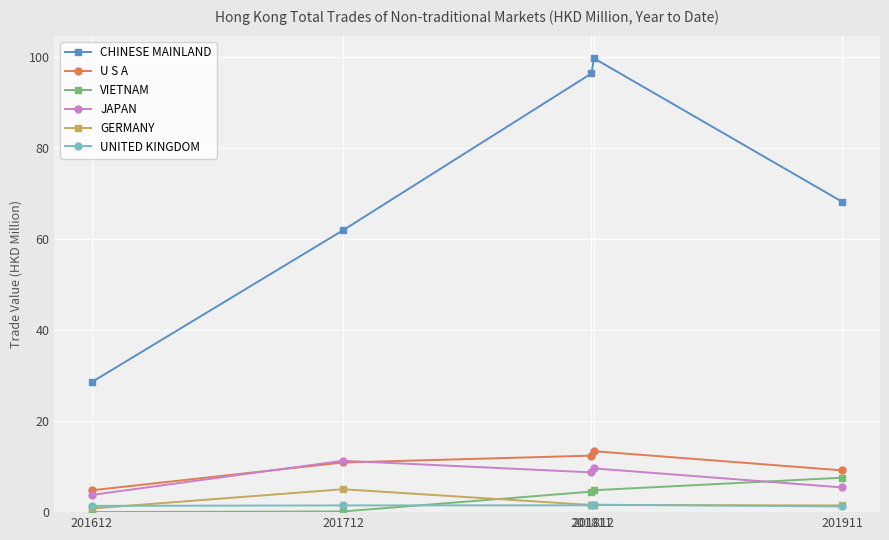

Which series has the largest range (max minus min)?

CHINESE MAINLAND